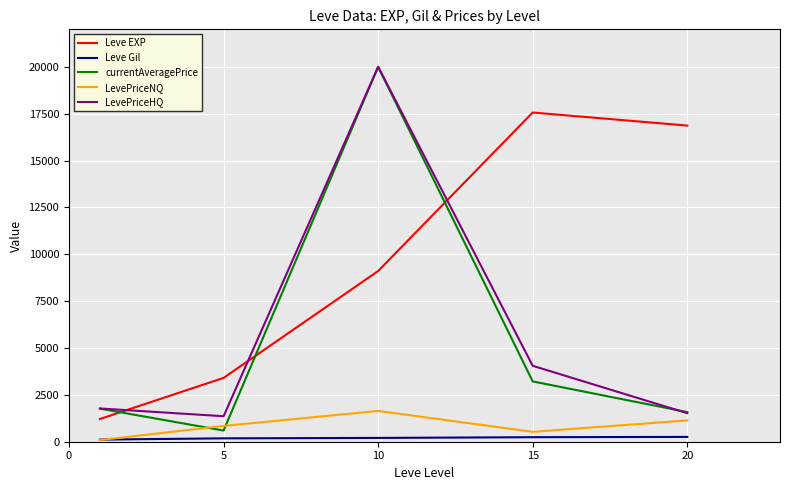

After their last crossing, which series has the higher values: LevePriceNQ or currentAveragePrice?

currentAveragePrice